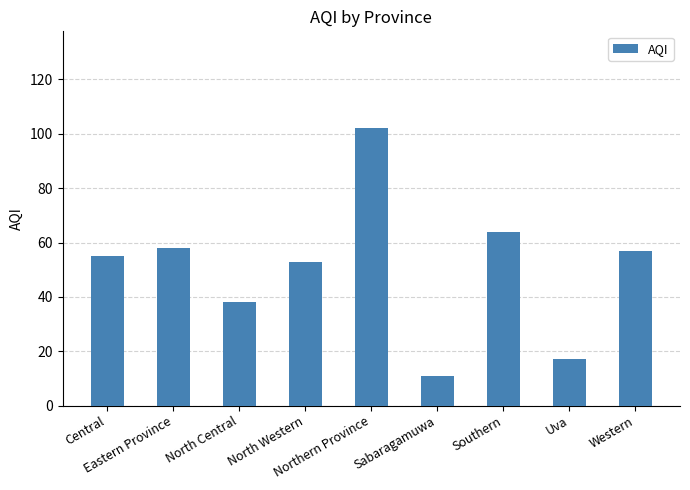

How many bars are there in total?

9